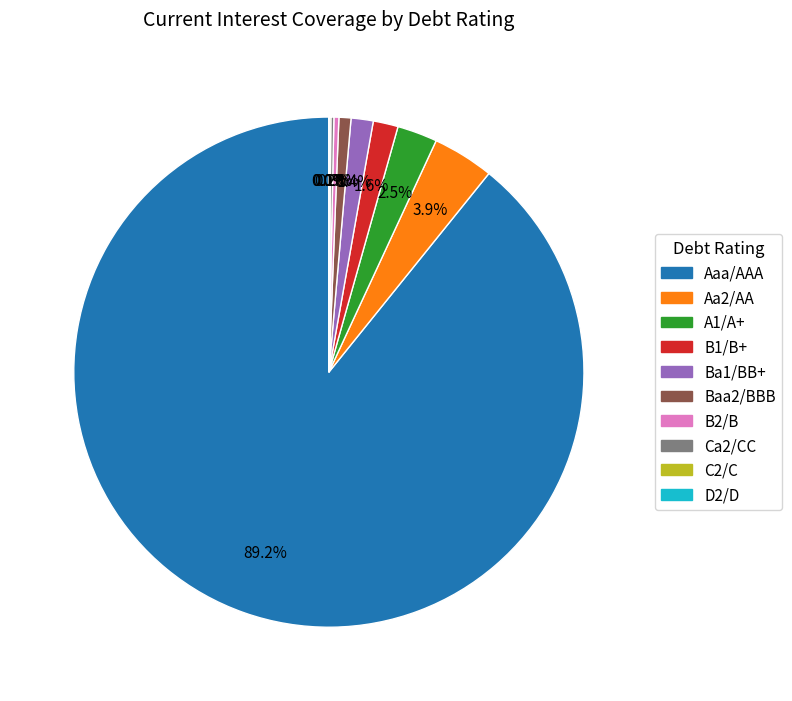

Is there a majority slice in this chart?

Yes